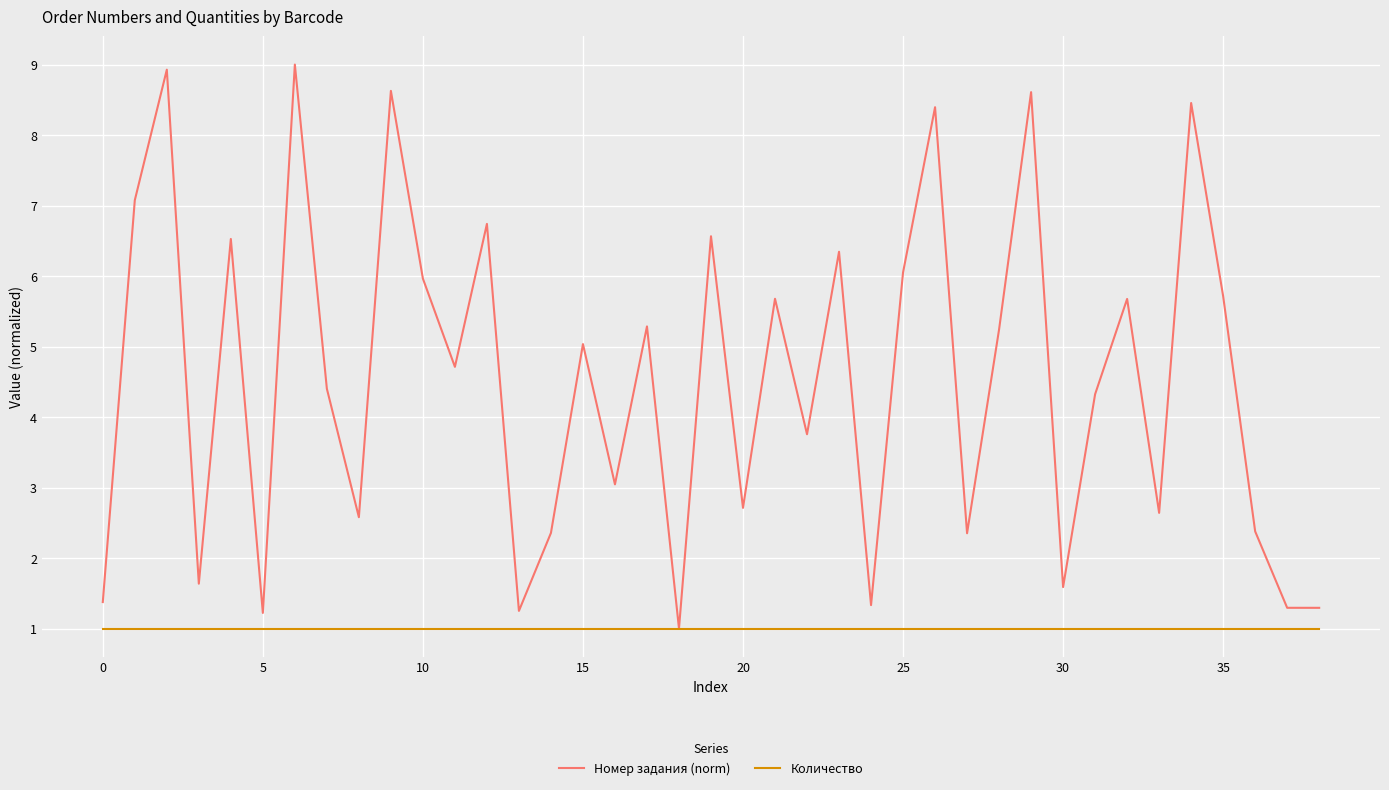

Rank the series by their average value, from highest to lowest.

Номер задания (norm), Количество